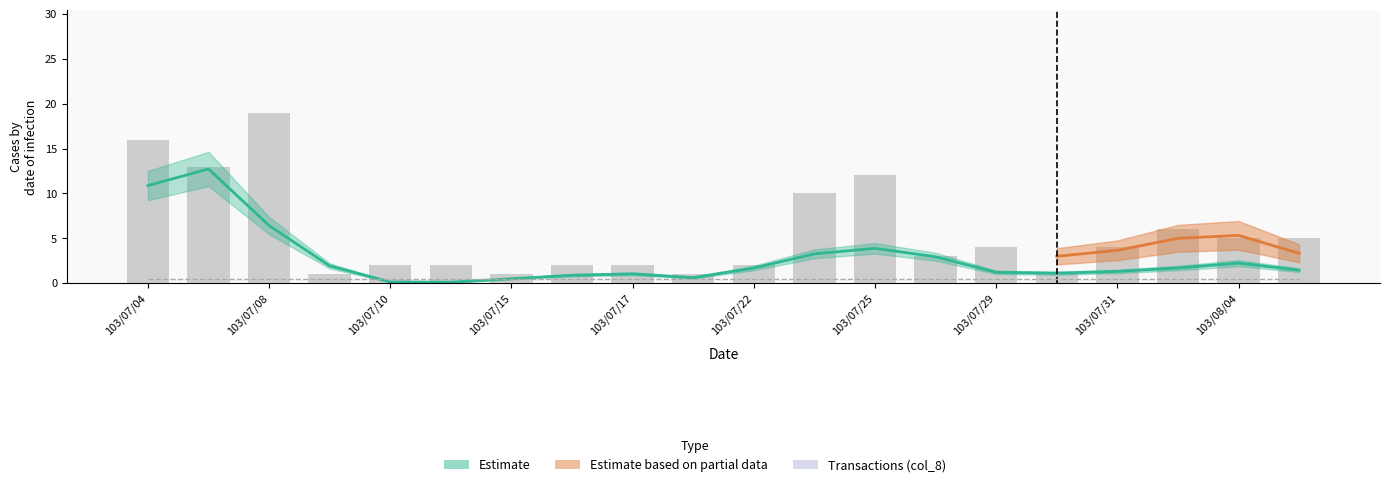

What is the minimum value shown in the chart?

1